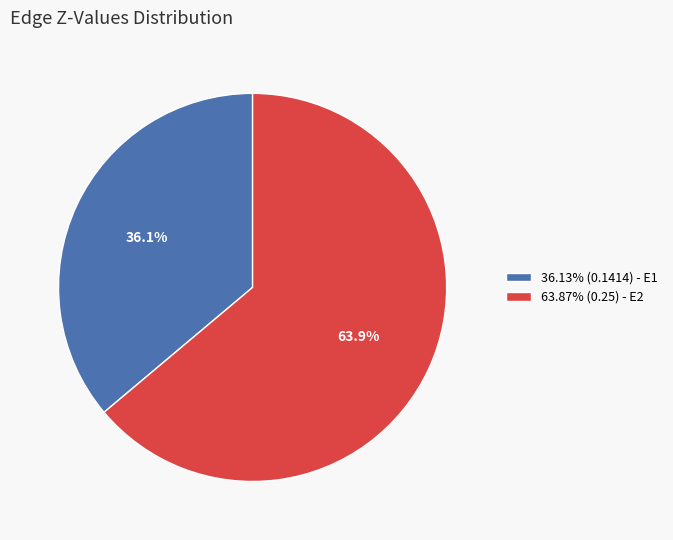

Is there any slice that represents more than half of the pie?

Yes